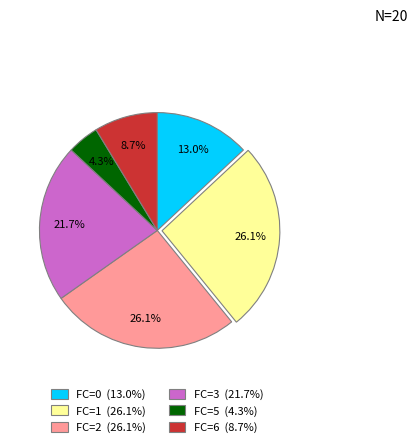

Does any single category account for the majority?

No